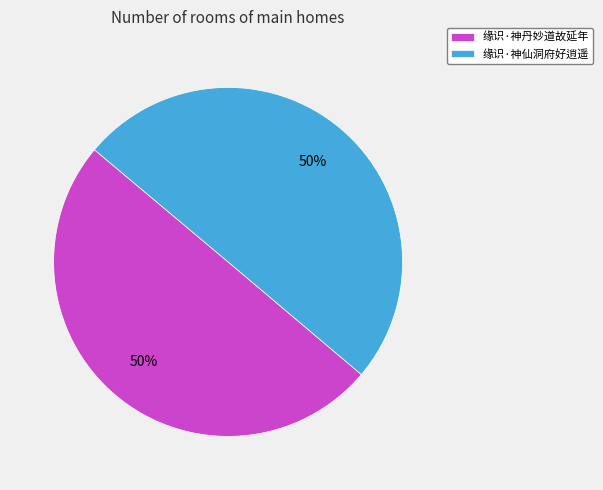

Count the number of slices in the pie.

2